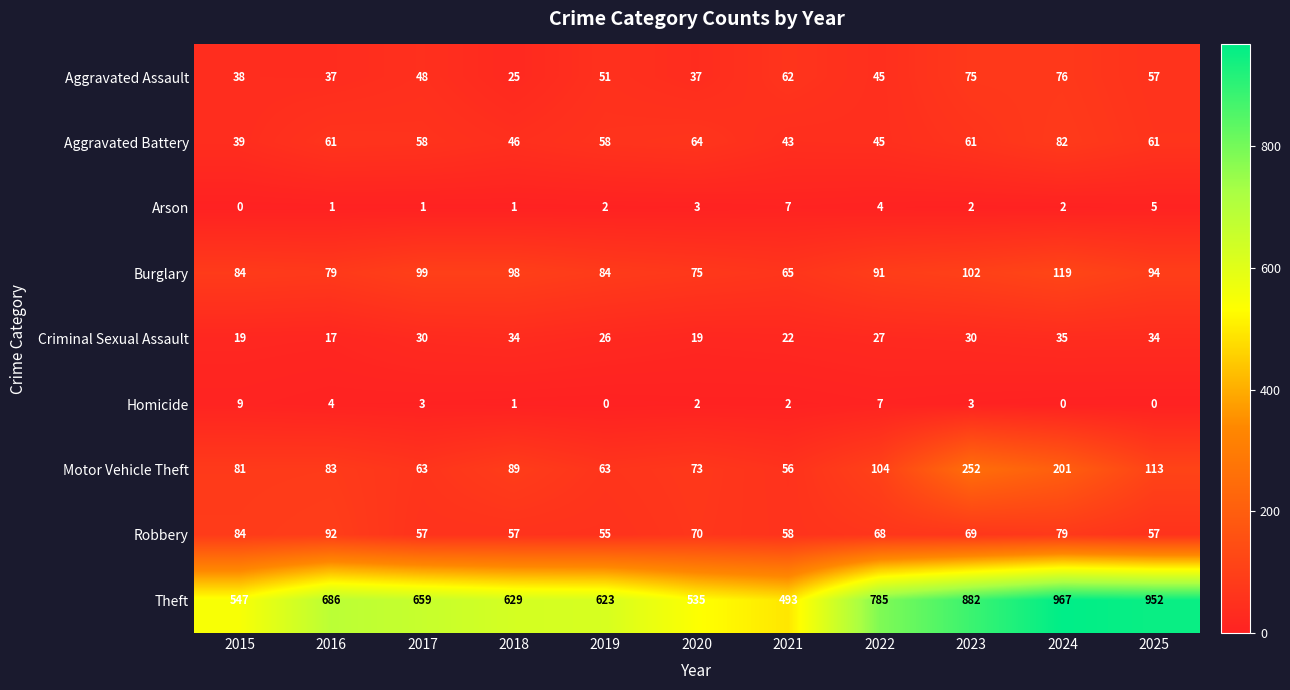

Is the value of Aggravated Battery at 2024 greater than the value of Aggravated Assault at 2024?

Yes